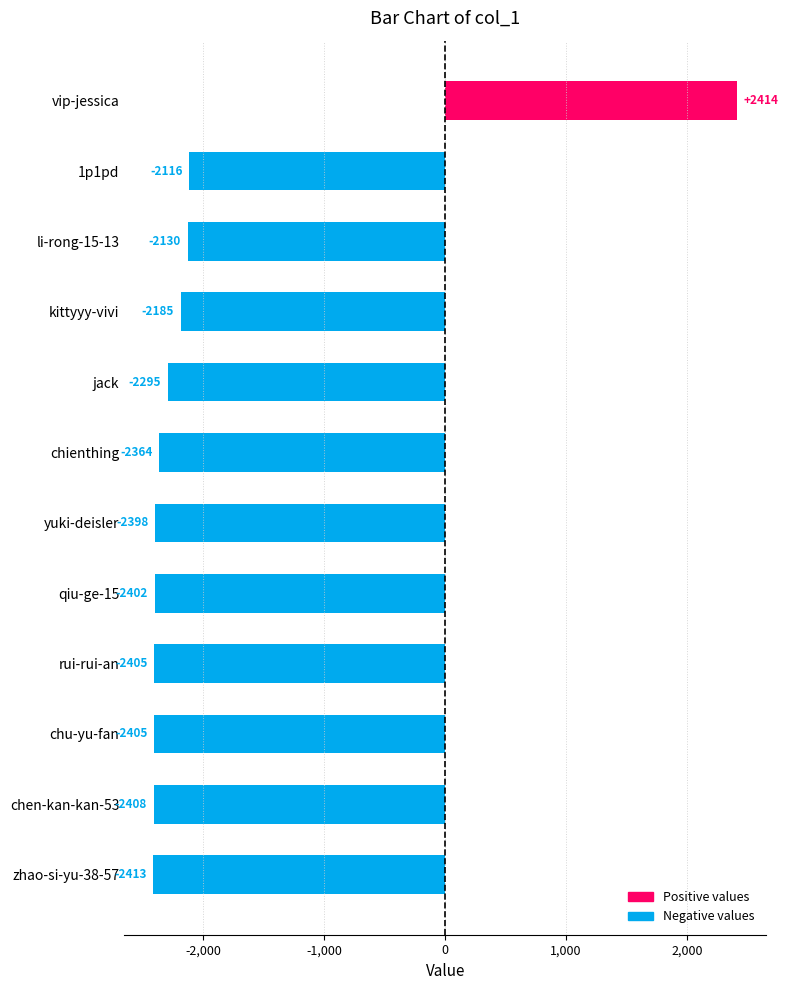

Which label corresponds to the smallest value in the chart?

zhao-si-yu-38-57